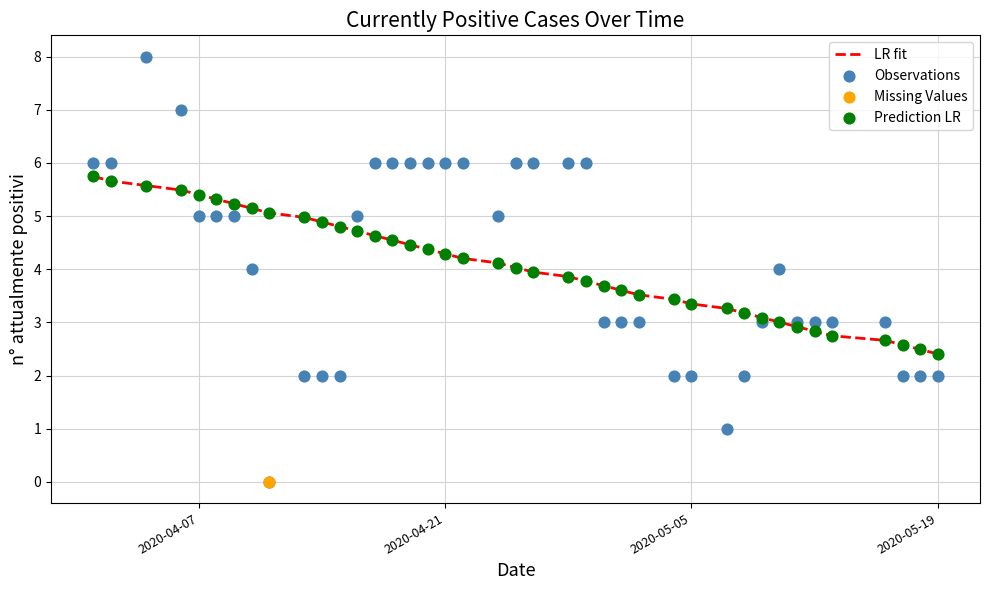

What is the lowest value of the LR fit series?

2.4